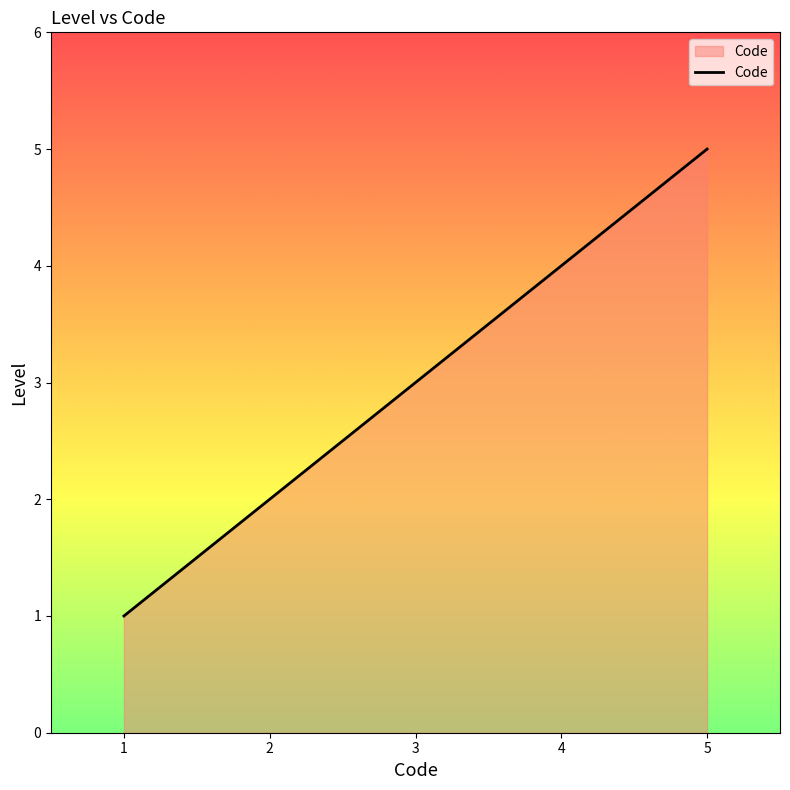

Approximately how many times larger is the value at 2 compared to 5?

0.4